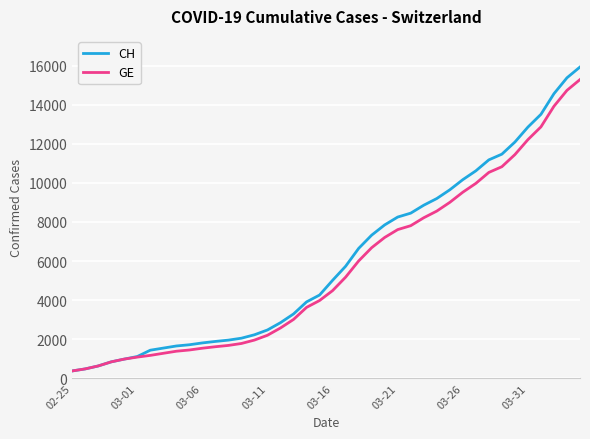

What is the lowest value of the CH series?

375